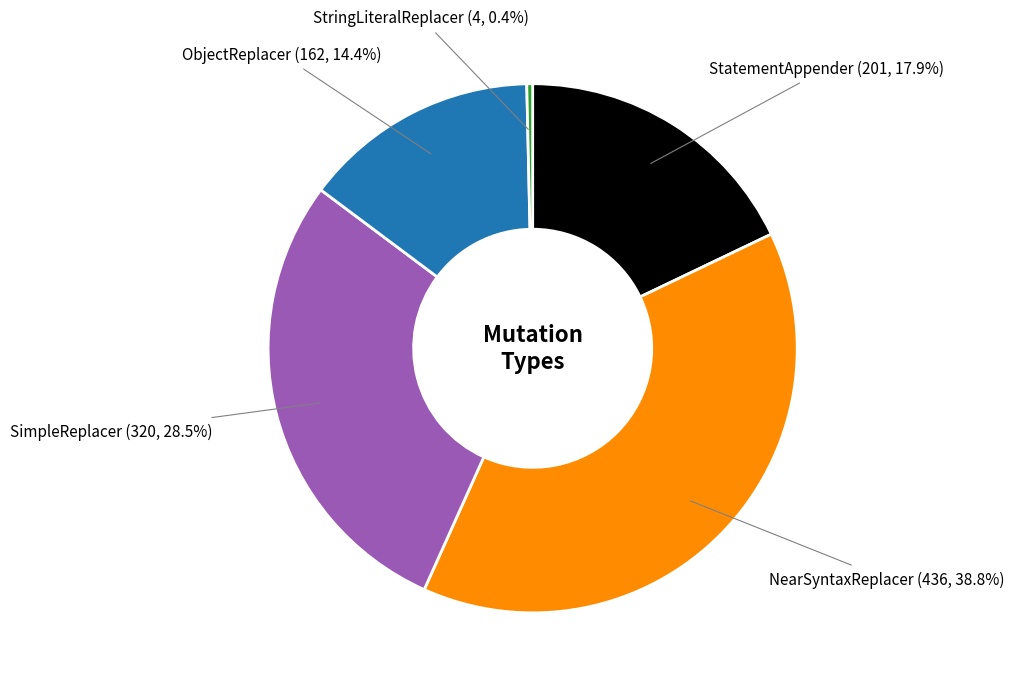

Is there any slice that represents more than half of the pie?

No